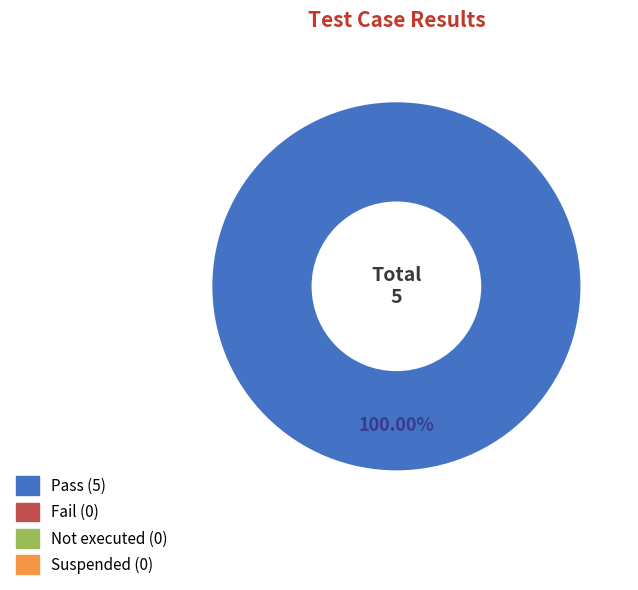

How many slices are in this pie chart?

1